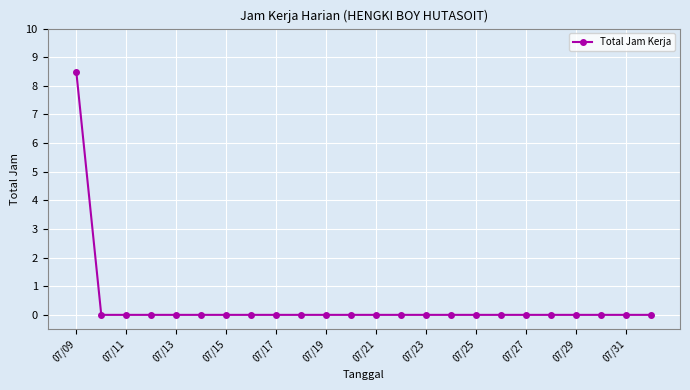

What is the greatest value displayed?

8.5